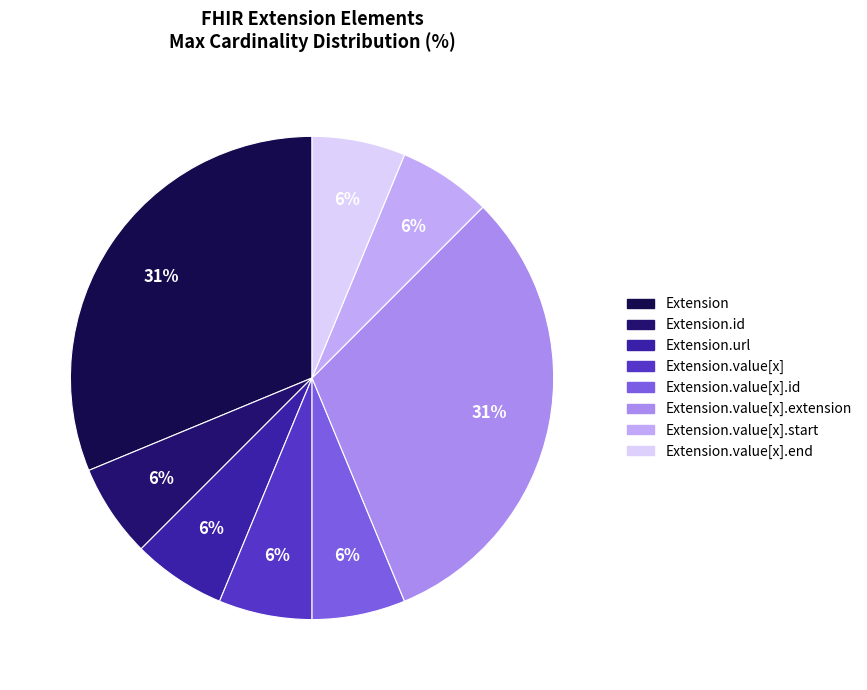

How many slices are in this pie chart?

8